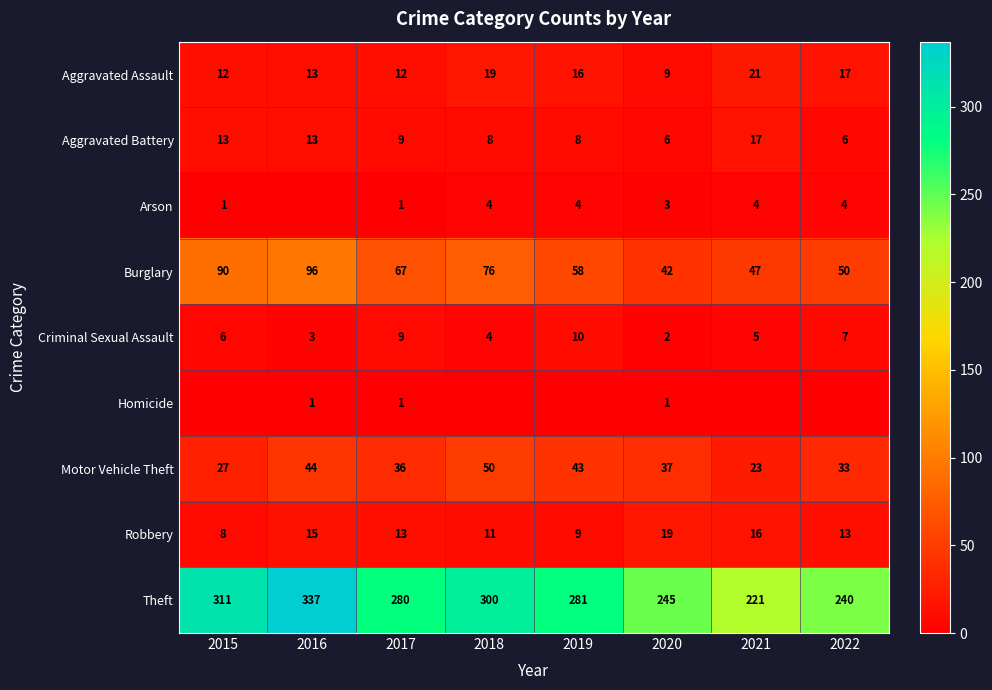

The value of Aggravated Assault at 2019 is 16. True or false?

True